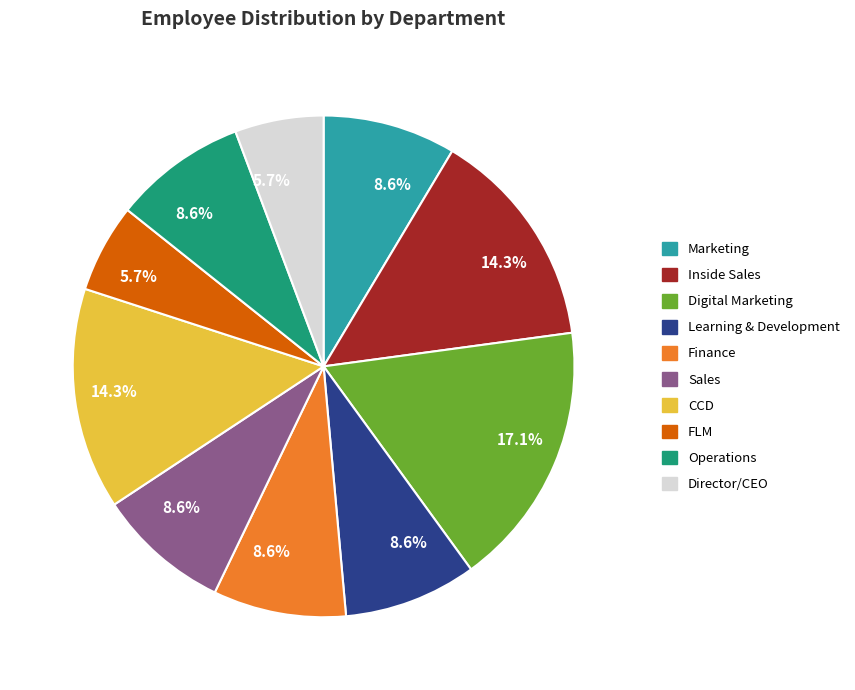

Is there any slice that represents more than half of the pie?

No